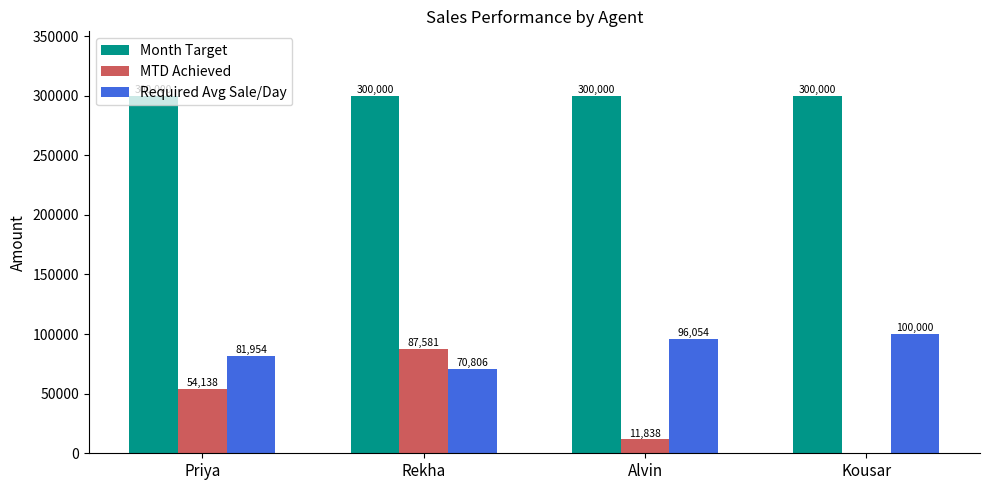

What are all the series names shown in the legend?

Month Target, MTD Achieved, Required Avg Sale/Day